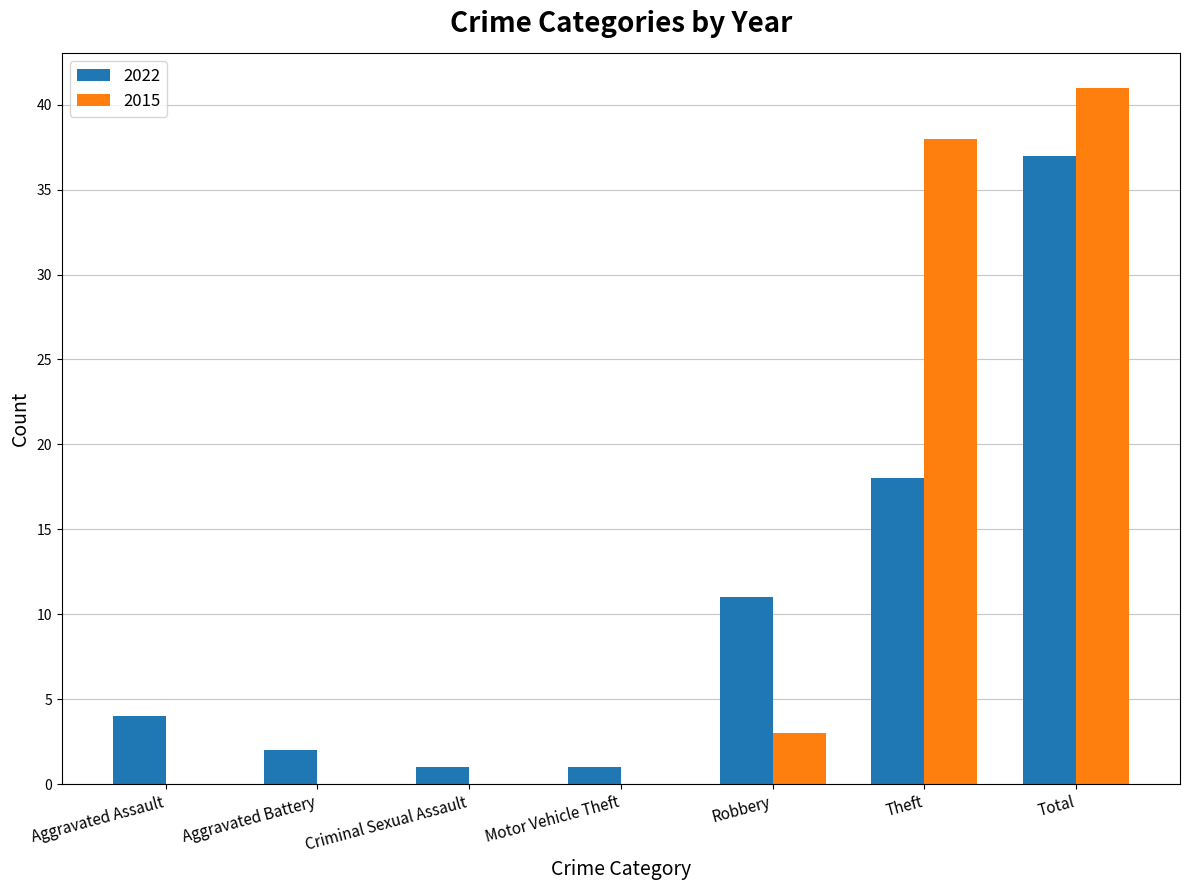

At which category is the sum across all series the highest?

Total